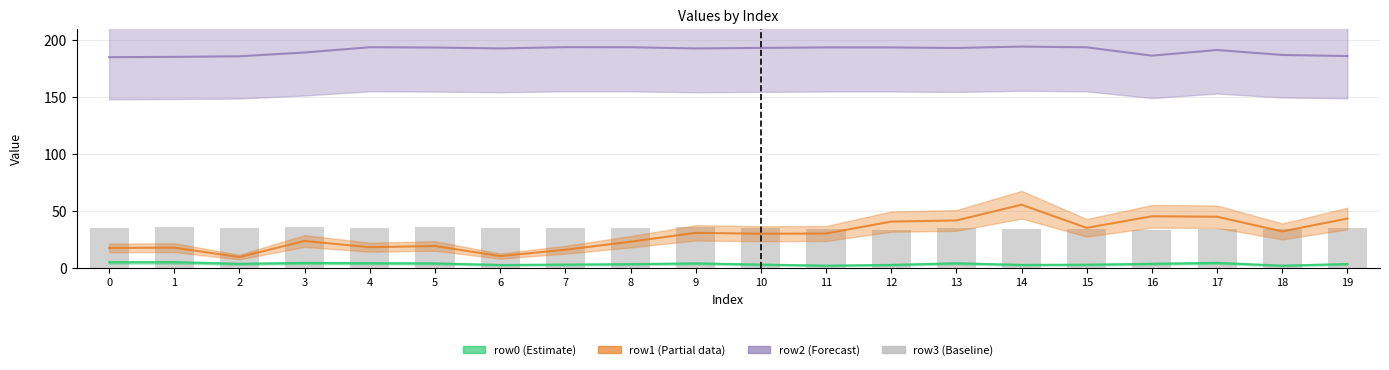

Rank the series by their maximum value, from highest to lowest.

row2, row1, row3, row0